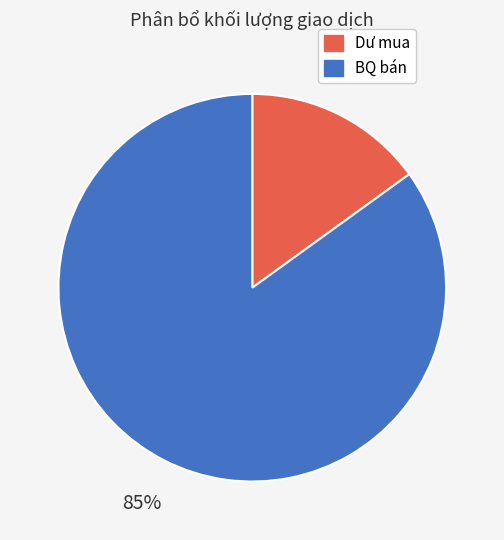

Is there any slice that represents more than half of the pie?

Yes